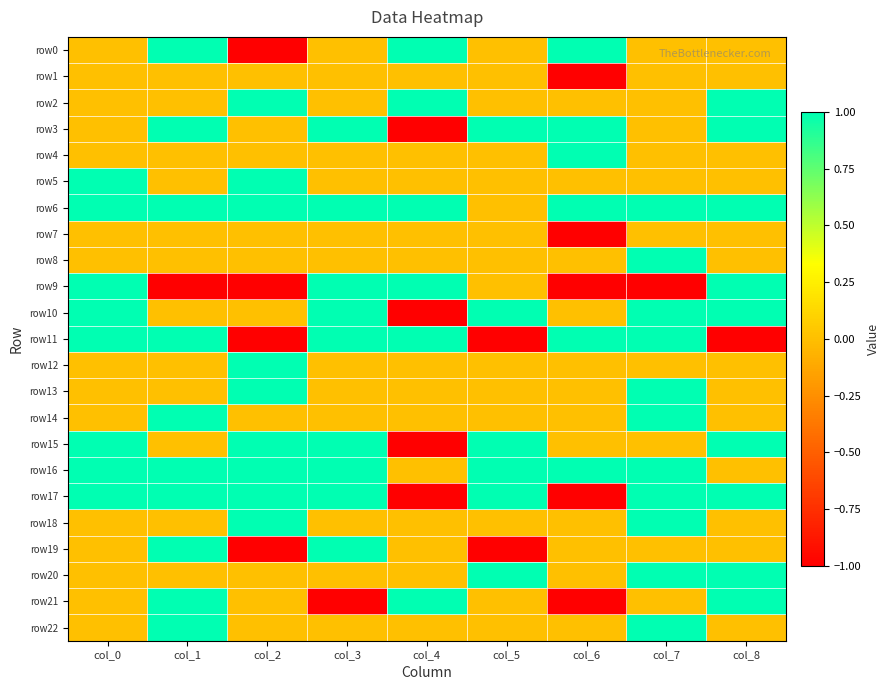

Reading left to right, list all the values displayed in this chart.

row0: col_0=0	col_1=1	col_2=-1	col_3=0	col_4=1	col_5=0	col_6=1	col_7=0	col_8=0
row1: col_0=0	col_1=0	col_2=0	col_3=0	col_4=0	col_5=0	col_6=-1	col_7=0	col_8=0
row2: col_0=0	col_1=0	col_2=1	col_3=0	col_4=1	col_5=0	col_6=0	col_7=0	col_8=1
row3: col_0=0	col_1=1	col_2=0	col_3=1	col_4=-1	col_5=1	col_6=1	col_7=0	col_8=1
row4: col_0=0	col_1=0	col_2=0	col_3=0	col_4=0	col_5=0	col_6=1	col_7=0	col_8=0
row5: col_0=1	col_1=0	col_2=1	col_3=0	col_4=0	col_5=0	col_6=0	col_7=0	col_8=0
row6: col_0=1	col_1=1	col_2=1	col_3=1	col_4=1	col_5=0	col_6=1	col_7=1	col_8=1
row7: col_0=0	col_1=0	col_2=0	col_3=0	col_4=0	col_5=0	col_6=-1	col_7=0	col_8=0
row8: col_0=0	col_1=0	col_2=0	col_3=0	col_4=0	col_5=0	col_6=0	col_7=1	col_8=0
row9: col_0=1	col_1=-1	col_2=-1	col_3=1	col_4=1	col_5=0	col_6=-1	col_7=-1	col_8=1
row10: col_0=1	col_1=0	col_2=0	col_3=1	col_4=-1	col_5=1	col_6=0	col_7=1	col_8=1
row11: col_0=1	col_1=1	col_2=-1	col_3=1	col_4=1	col_5=-1	col_6=1	col_7=1	col_8=-1
row12: col_0=0	col_1=0	col_2=1	col_3=0	col_4=0	col_5=0	col_6=0	col_7=0	col_8=0
row13: col_0=0	col_1=0	col_2=1	col_3=0	col_4=0	col_5=0	col_6=0	col_7=1	col_8=0
row14: col_0=0	col_1=1	col_2=0	col_3=0	col_4=0	col_5=0	col_6=0	col_7=1	col_8=0
row15: col_0=1	col_1=0	col_2=1	col_3=1	col_4=-1	col_5=1	col_6=0	col_7=0	col_8=1
row16: col_0=1	col_1=1	col_2=1	col_3=1	col_4=0	col_5=1	col_6=1	col_7=1	col_8=0
row17: col_0=1	col_1=1	col_2=1	col_3=1	col_4=-1	col_5=1	col_6=-1	col_7=1	col_8=1
row18: col_0=0	col_1=0	col_2=1	col_3=0	col_4=0	col_5=0	col_6=0	col_7=1	col_8=0
row19: col_0=0	col_1=1	col_2=-1	col_3=1	col_4=0	col_5=-1	col_6=0	col_7=0	col_8=0
row20: col_0=0	col_1=0	col_2=0	col_3=0	col_4=0	col_5=1	col_6=0	col_7=1	col_8=1
row21: col_0=0	col_1=1	col_2=0	col_3=-1	col_4=1	col_5=0	col_6=-1	col_7=0	col_8=1
row22: col_0=0	col_1=1	col_2=0	col_3=0	col_4=0	col_5=0	col_6=0	col_7=1	col_8=0